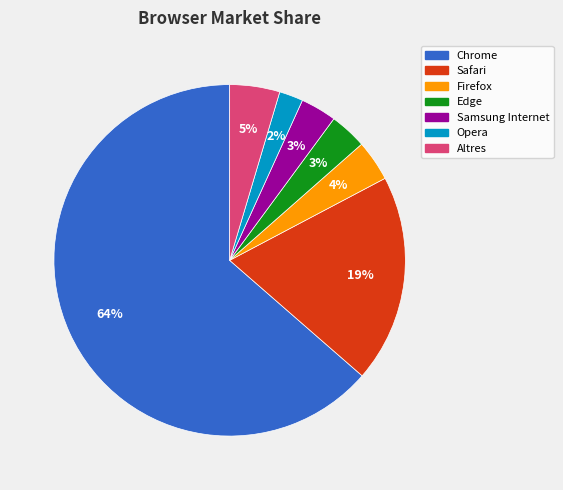

Do Opera and Safari together represent more than half of the pie?

No